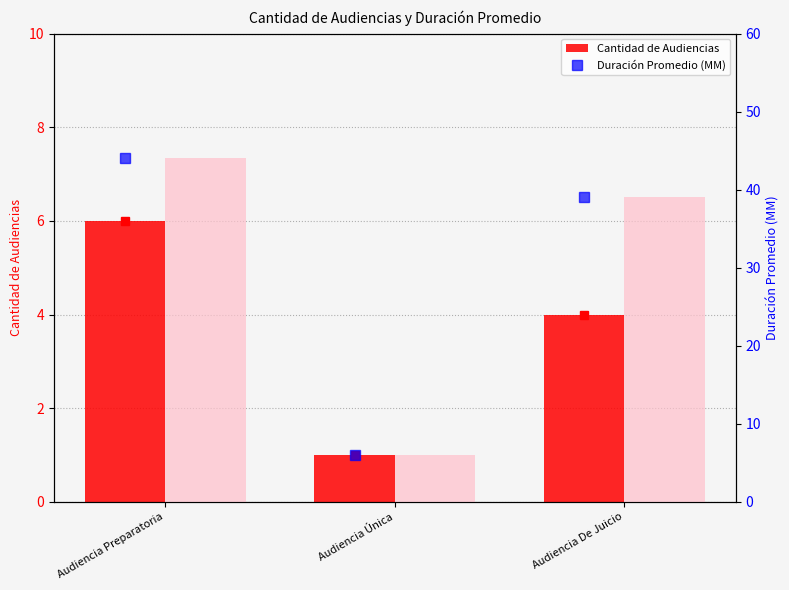

Count the Duración Promedio (MM) values in the range 6 to 44.

3